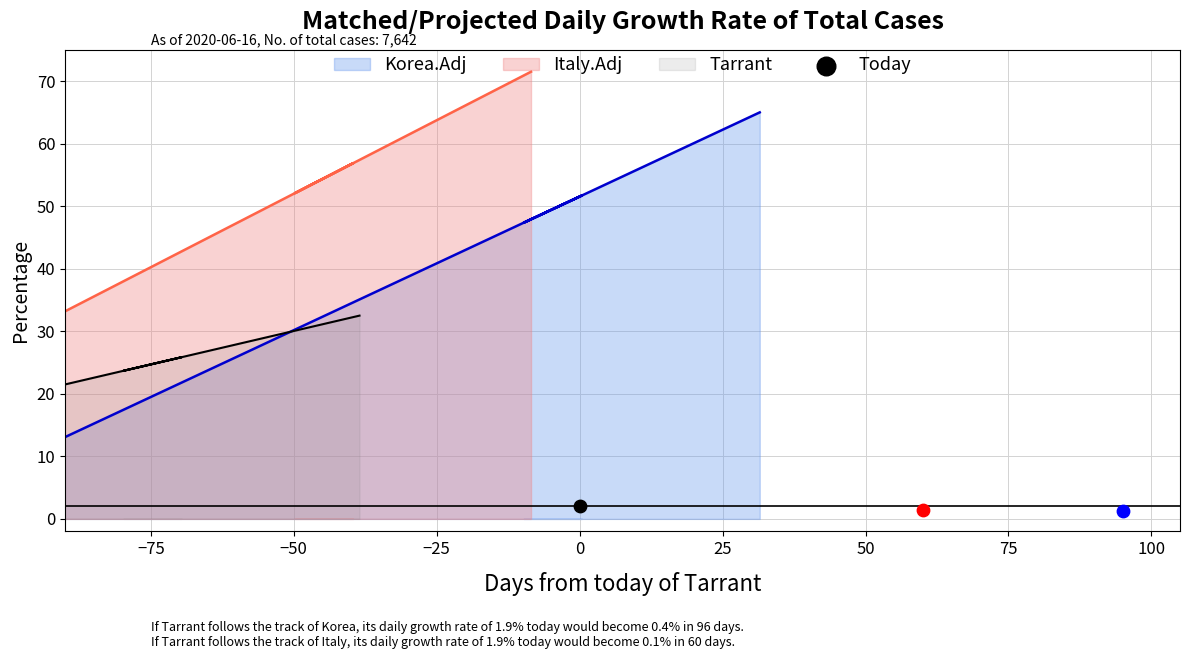

Between 118.4 and 110.4, which is larger?

118.4